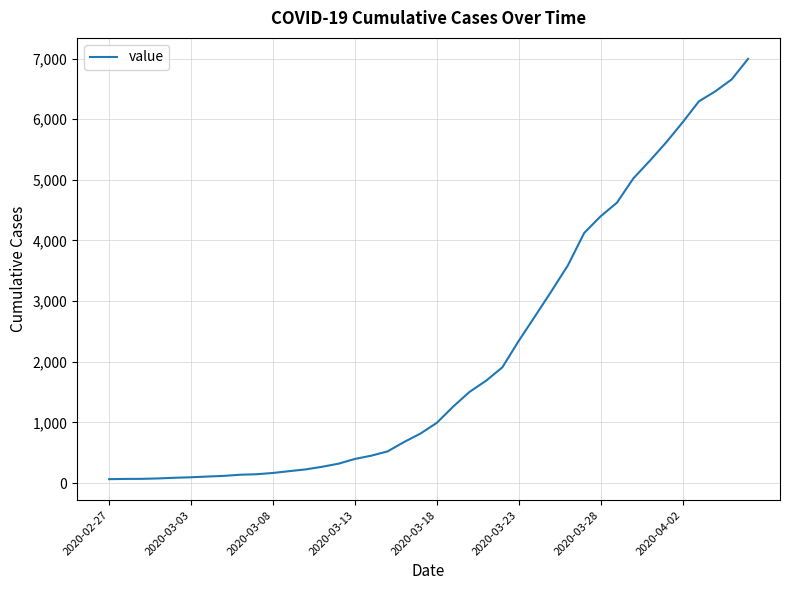

What is the difference between the maximum and minimum values?

6930